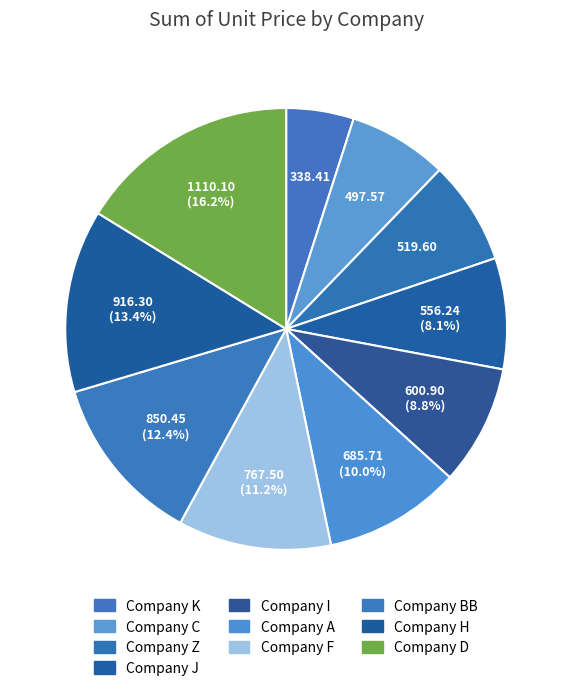

What is the change in value from Company J to Company A?

+129.5